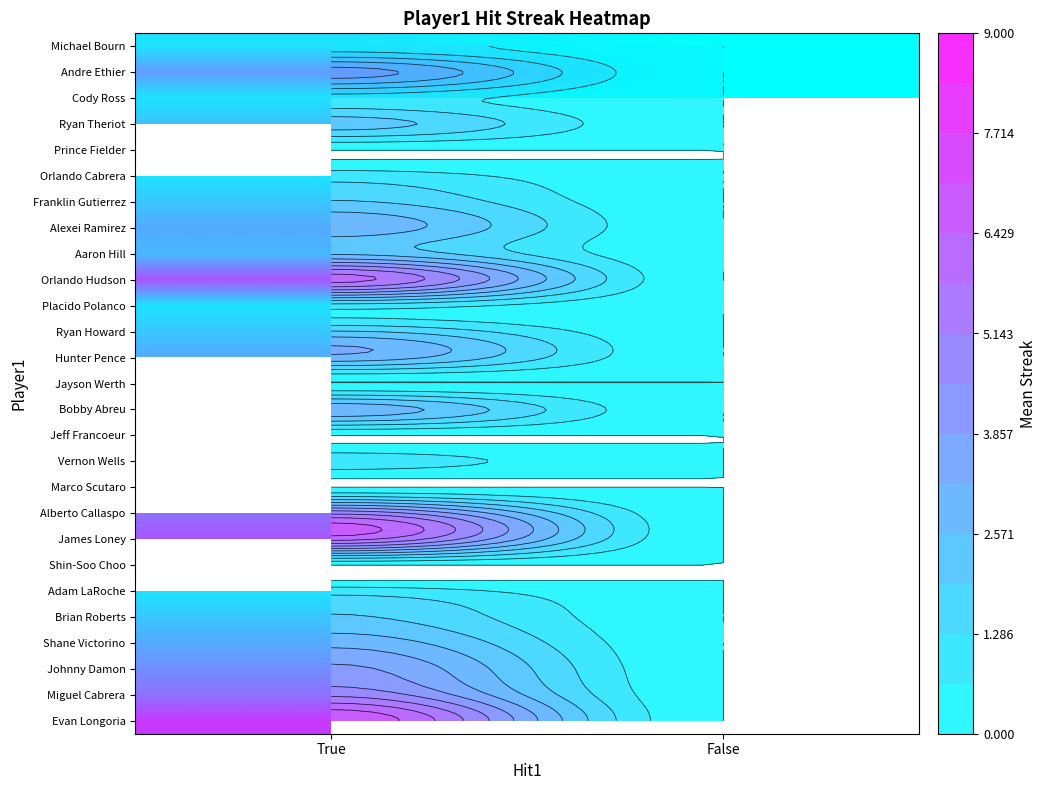

Rank the categories by Cody Ross value from lowest to highest.

False, True